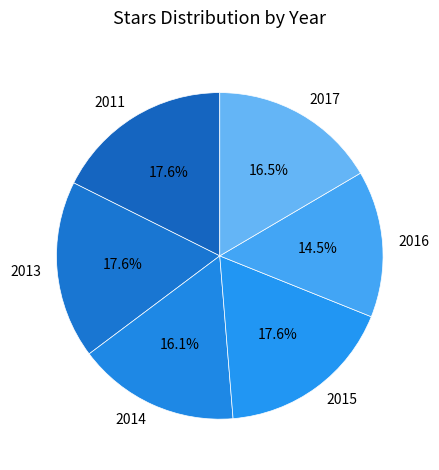

Which slice is the smallest?

2016